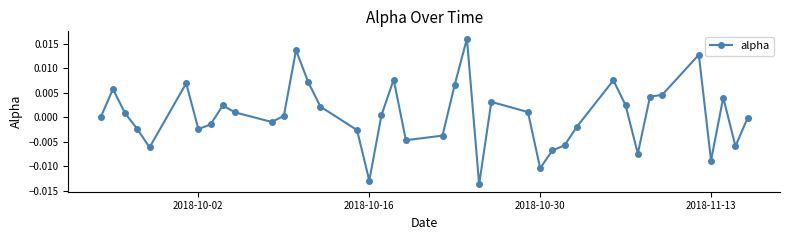

True or false: there are more than 1 points higher than both neighbors.

True